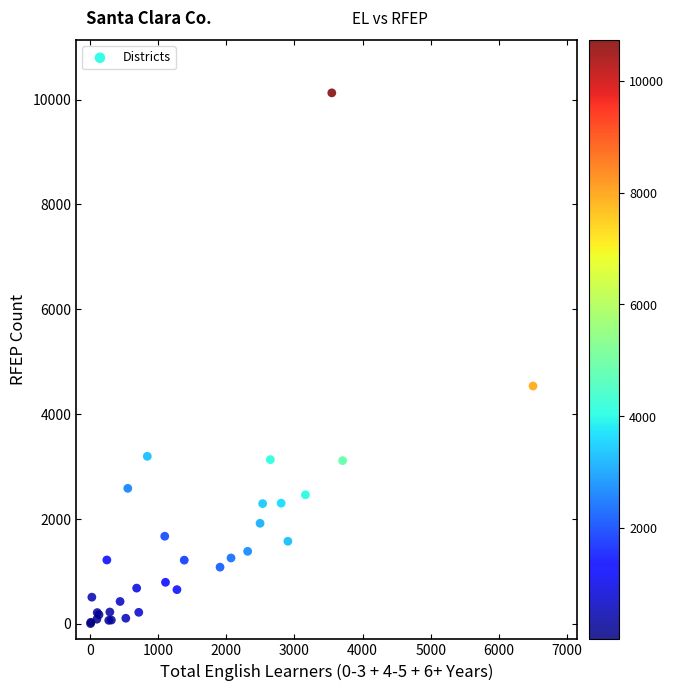

What Y value in the scatter plot is closest to 5065?

4534